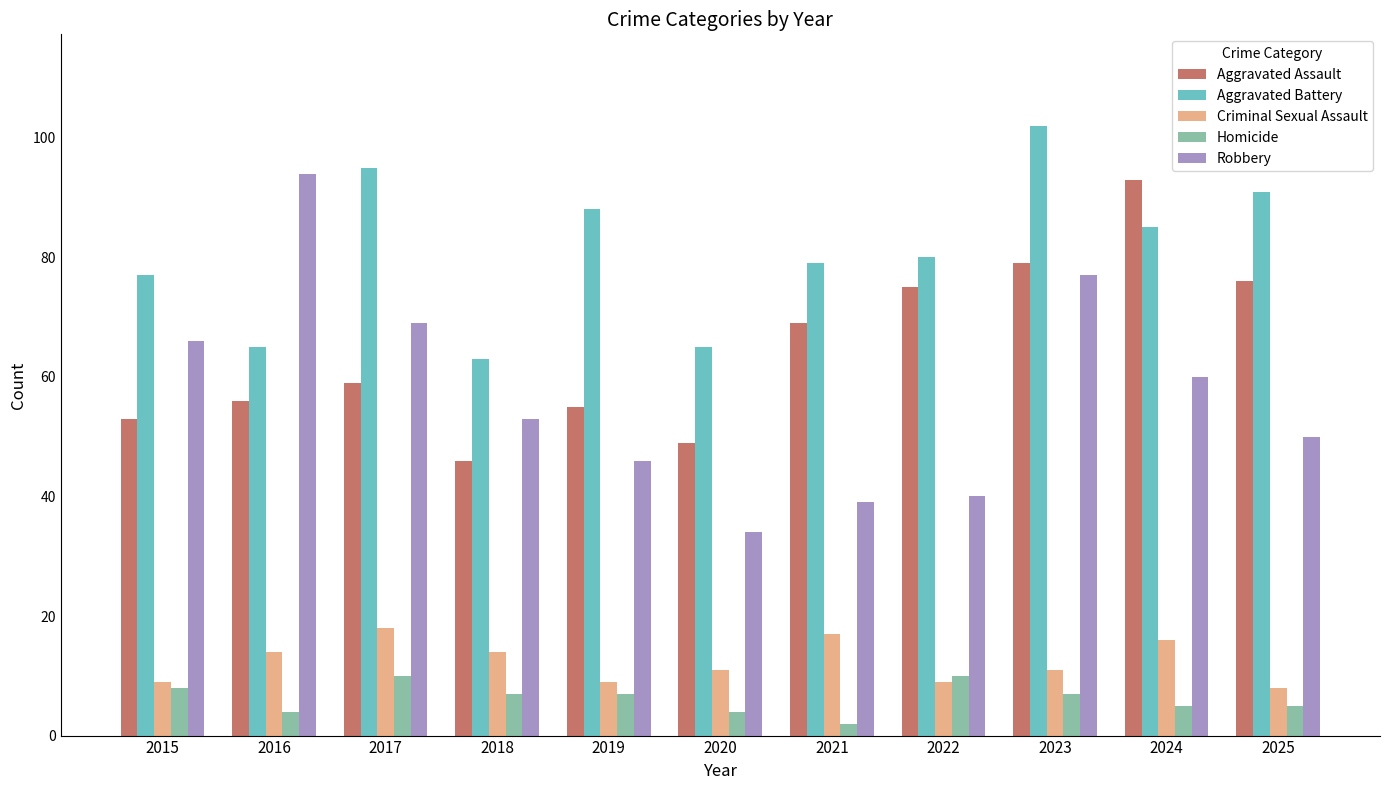

How many data points does each series have?

11